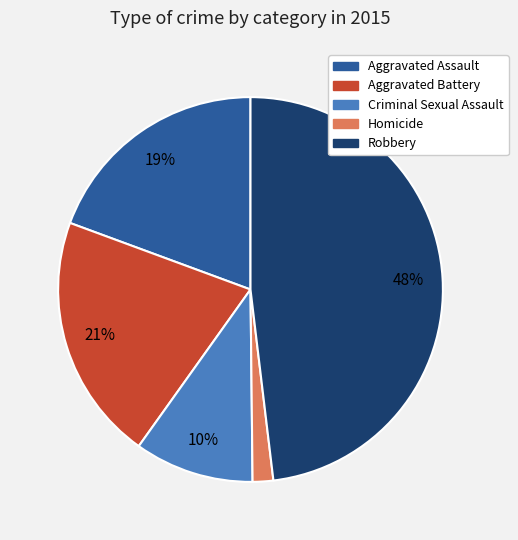

Approximately how many times larger is the value at Criminal Sexual Assault compared to Aggravated Assault?

0.5